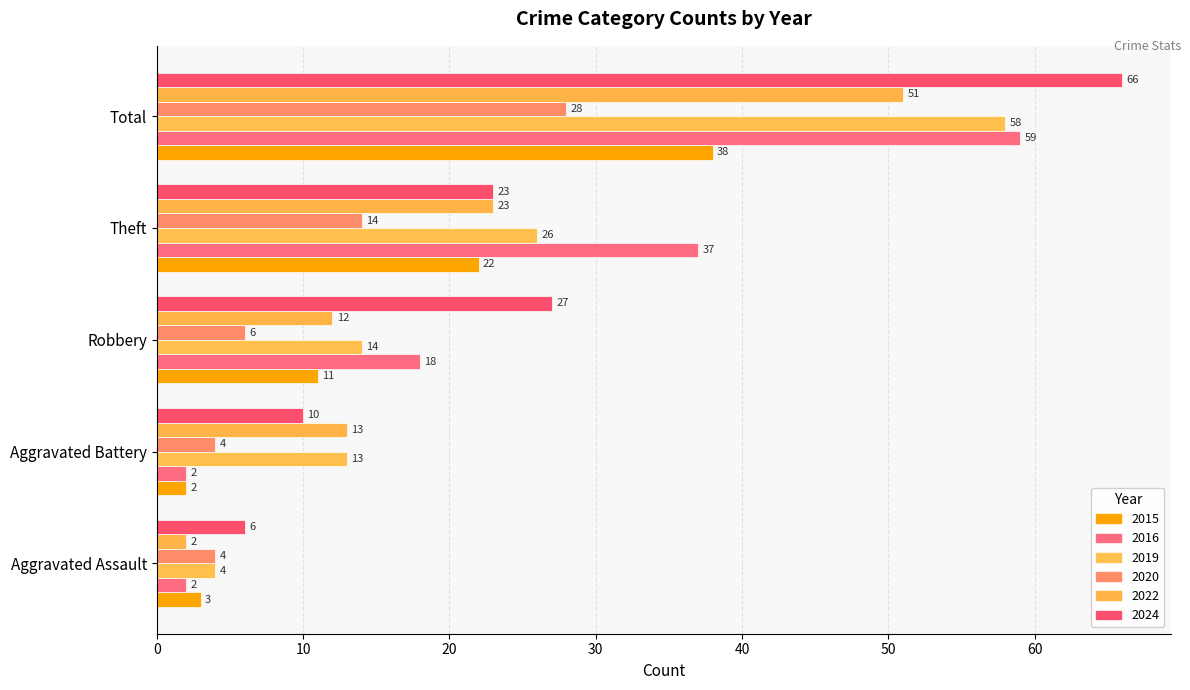

Is it true that 2022 equals 51 at Total?

True